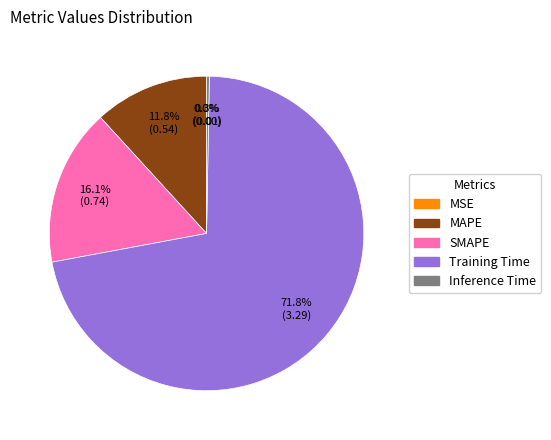

What percentage is NOT represented by Inference Time?

99.7%